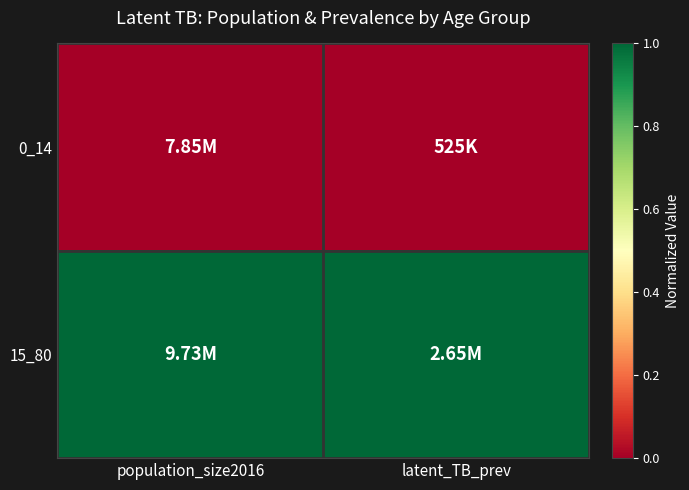

Rank the series by their maximum value, from lowest to highest.

0_14, 15_80